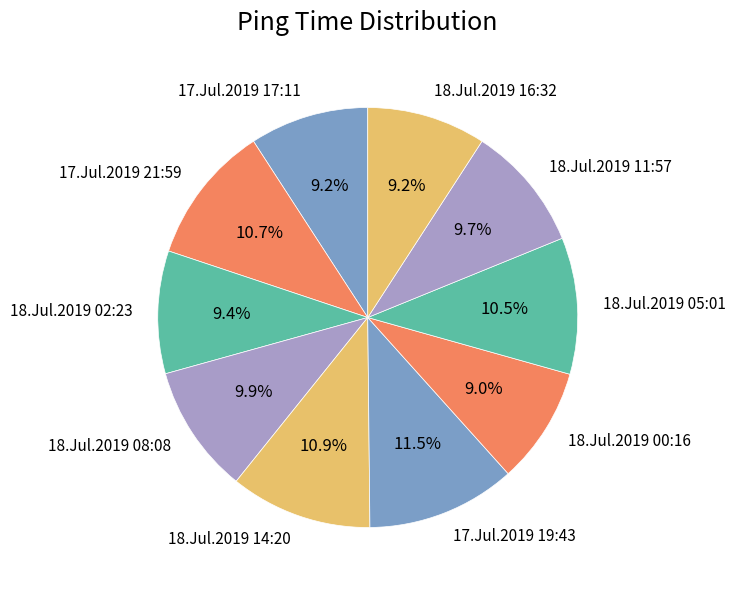

The 17.Jul.2019 17:11 slice represents 9% of the pie. True or false?

True